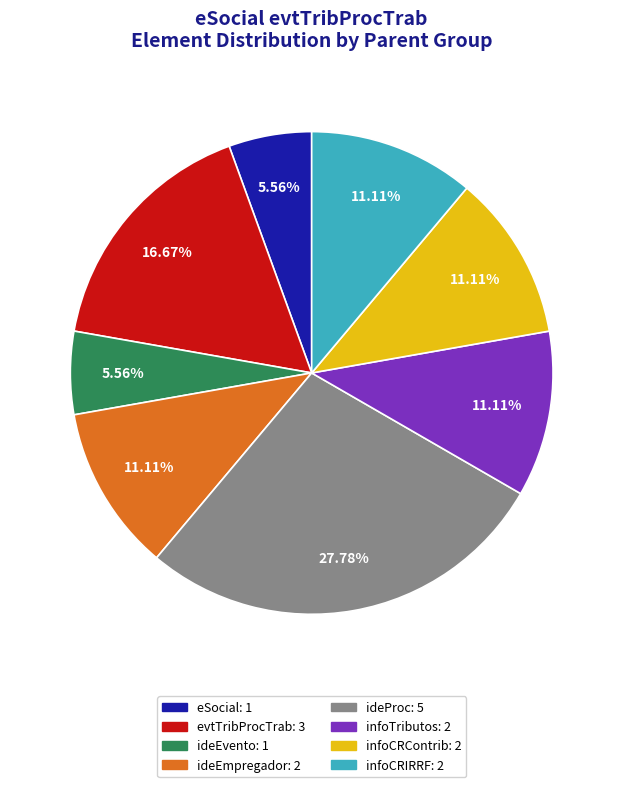

Which category has the biggest portion of the pie?

ideProc